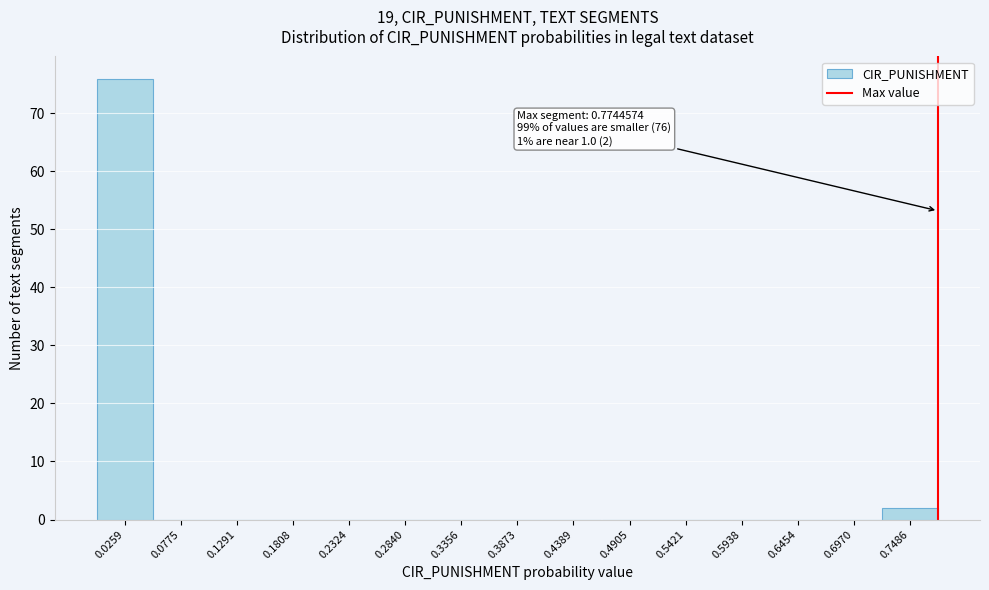

Which range on the x-axis has the tallest bar?

0.00 to 0.05